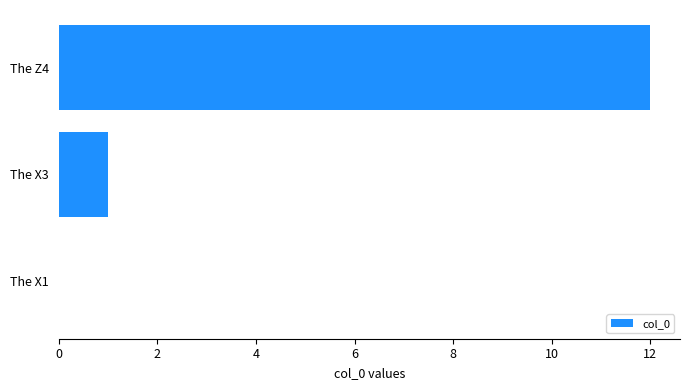

What is the greatest value displayed?

12